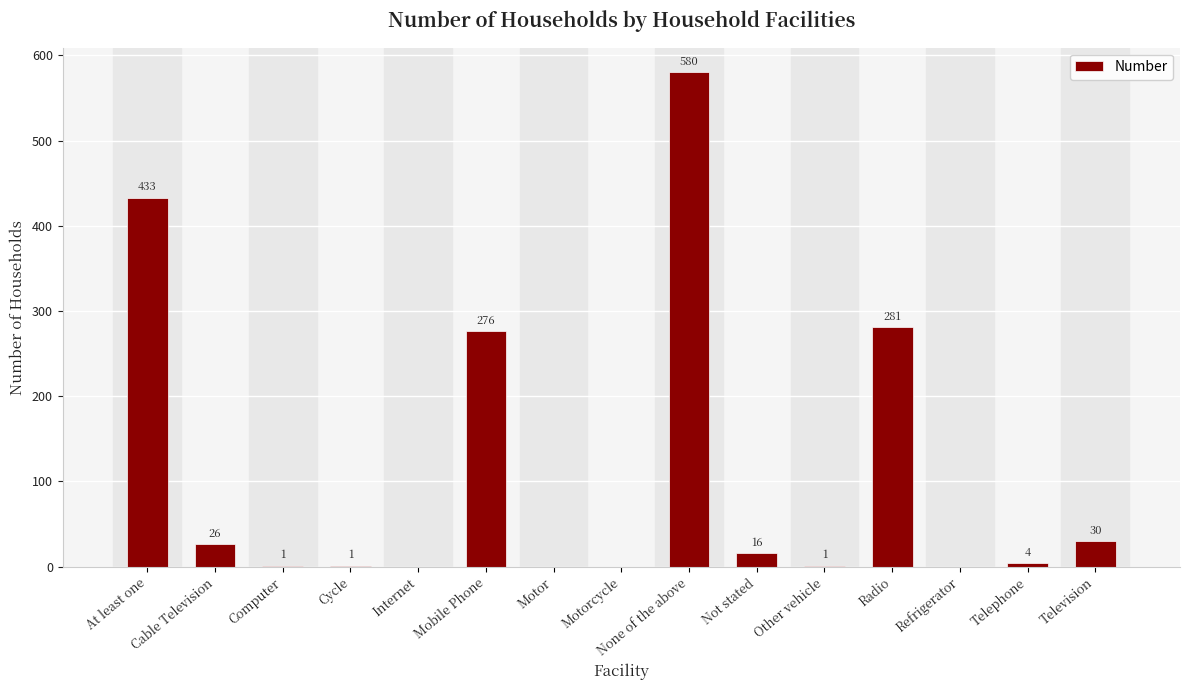

The chart shows a value of 0 at Motor. True or false?

True